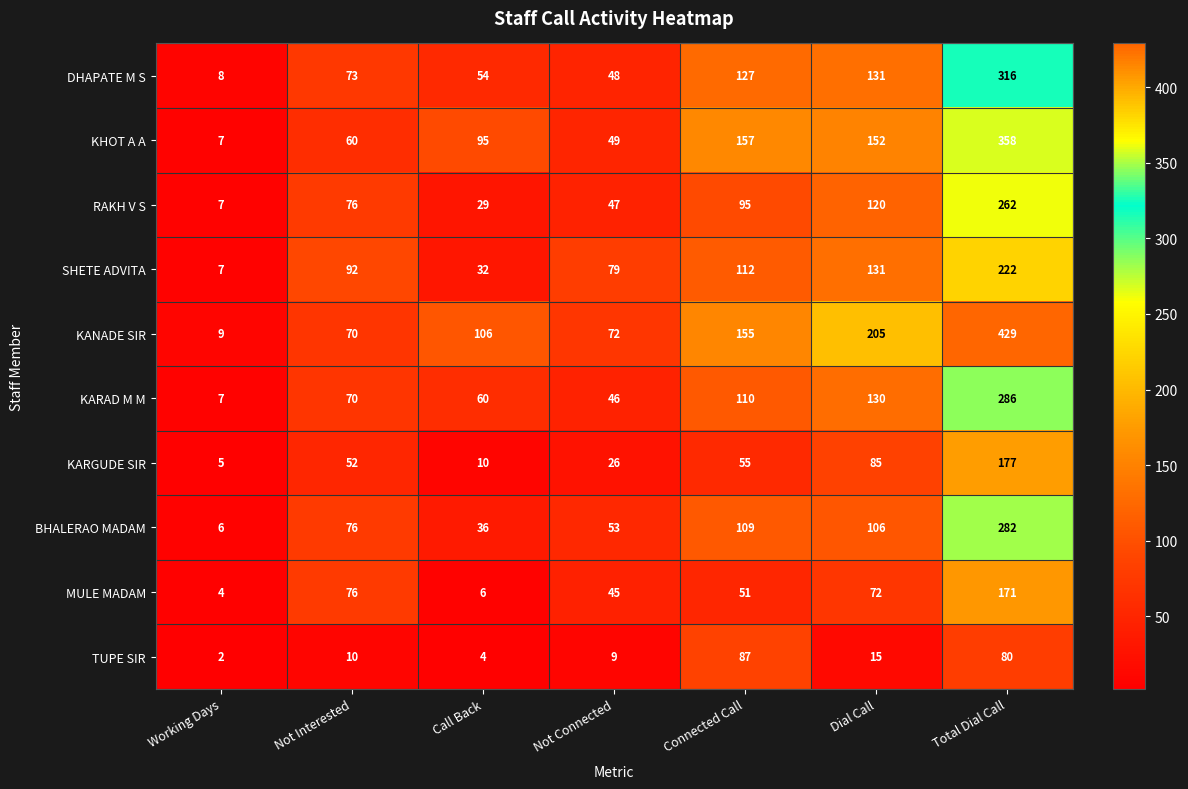

What is the difference between the second highest and minimum values in the DHAPATE M S series?

123